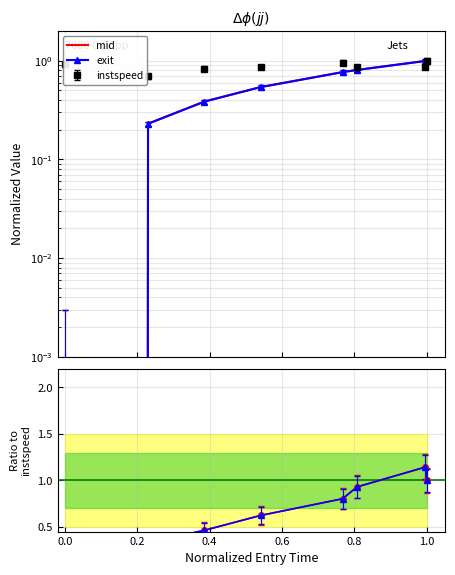

True or false: mid and exit cross at least once.

False